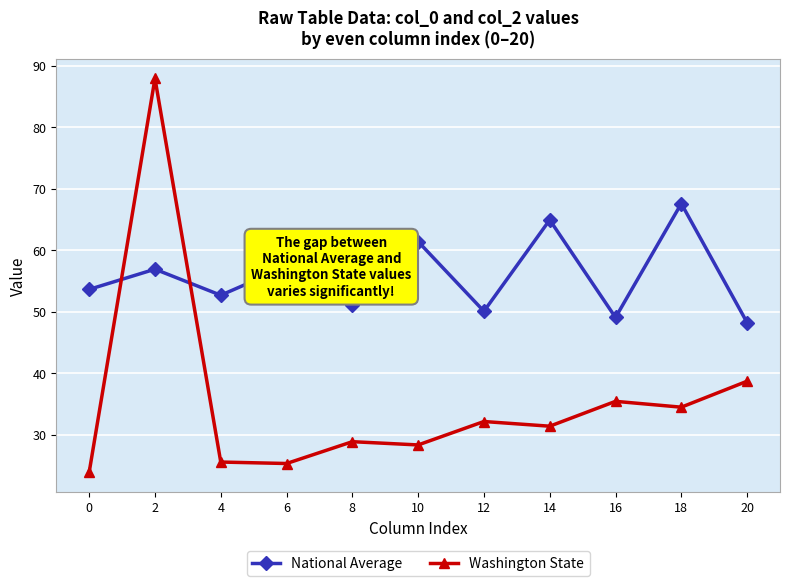

How many times do Washington State and National Average cross each other?

2